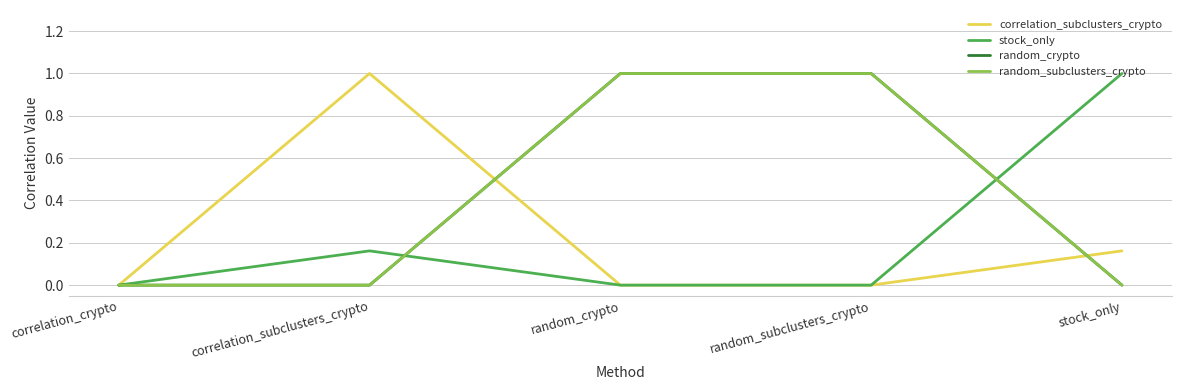

Does the chart display data point markers on the line(s)?

No